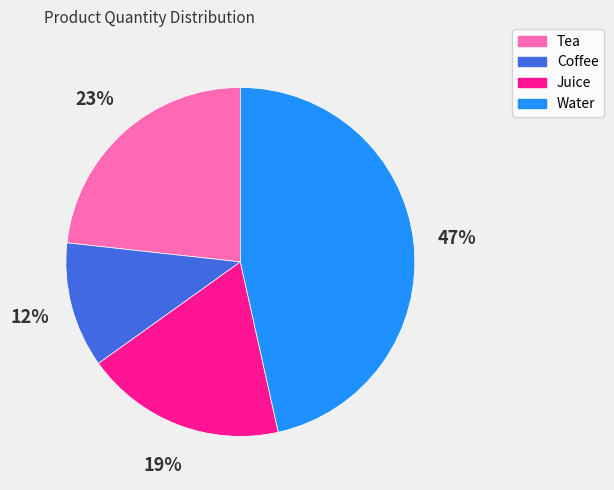

Which slice is the smallest?

Coffee